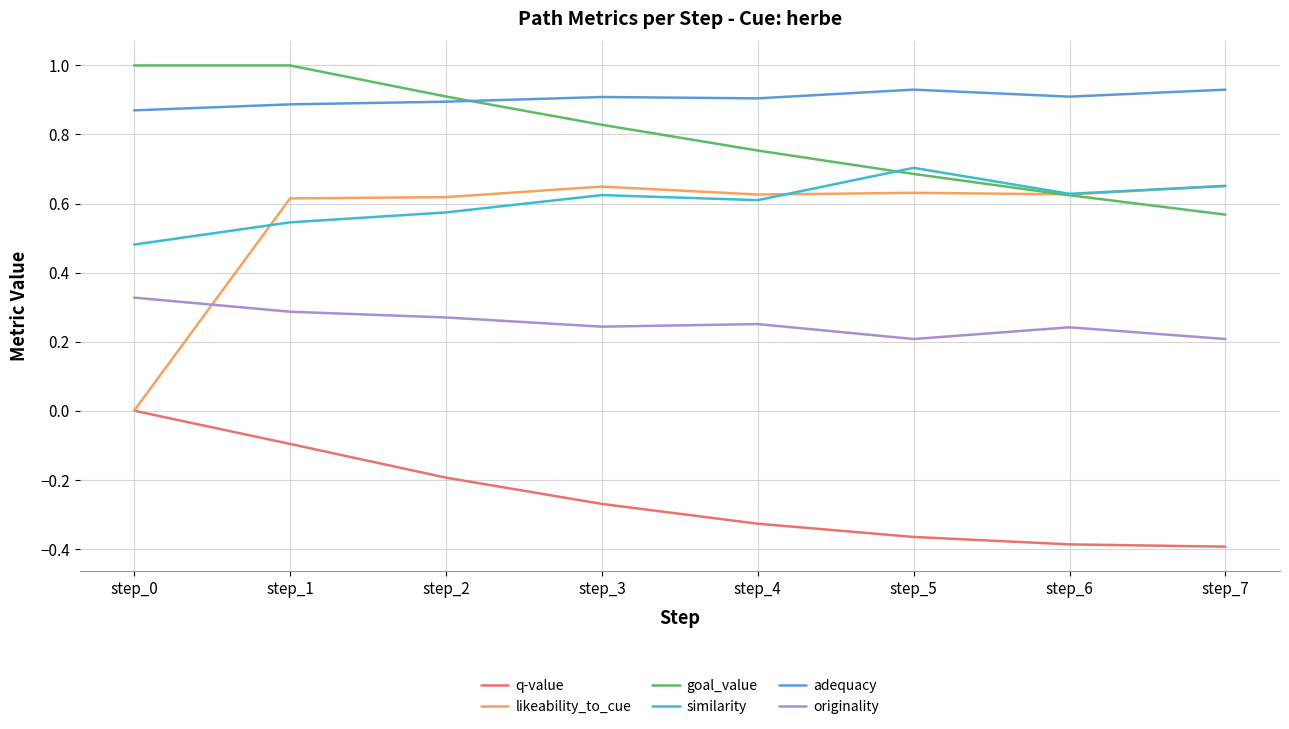

Which category has the highest value in the originality series?

step_0